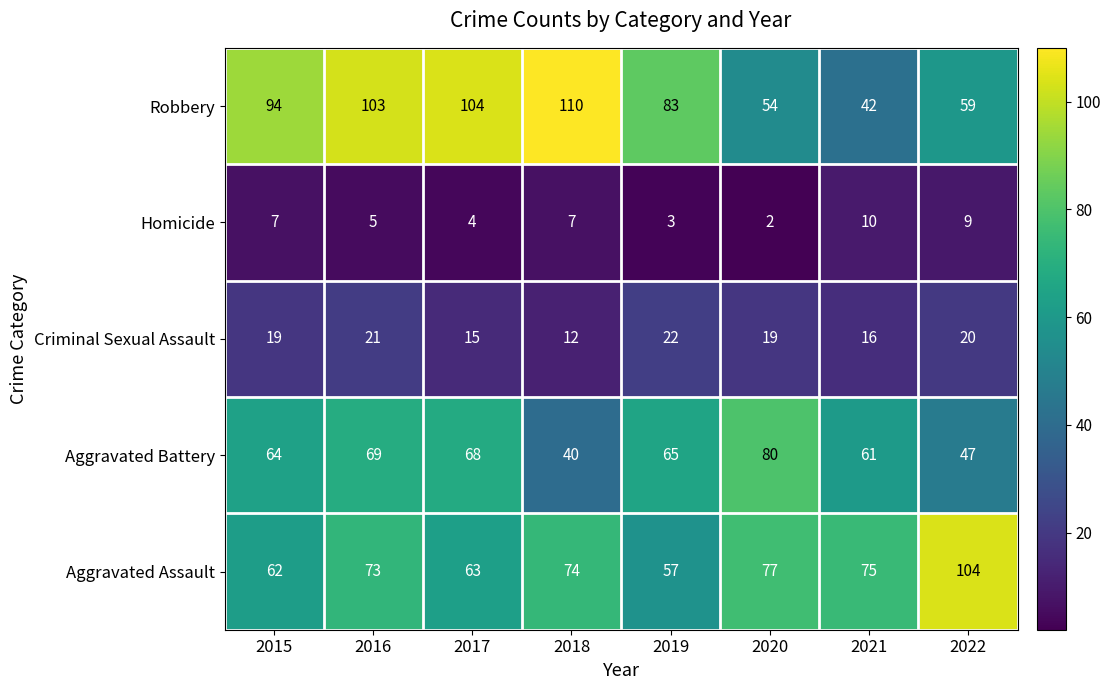

What is the difference between the Aggravated Assault values at 2022 and 2021?

29